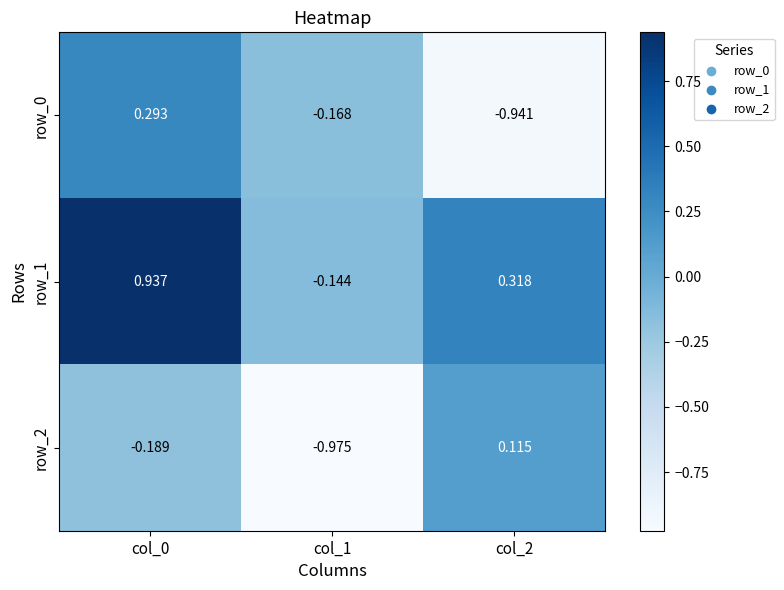

Which series has the largest total across all categories?

row_1